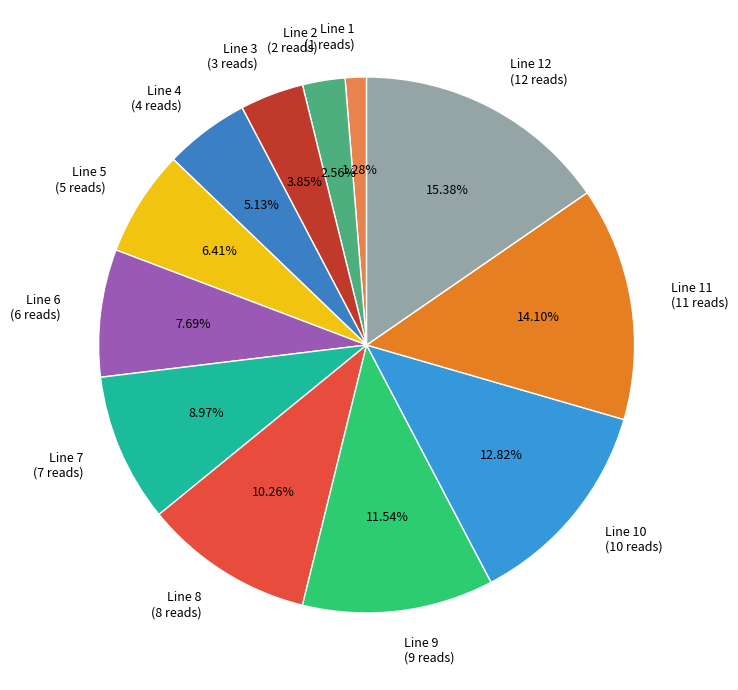

Which slice is the smallest?

Line 1 (1 reads)